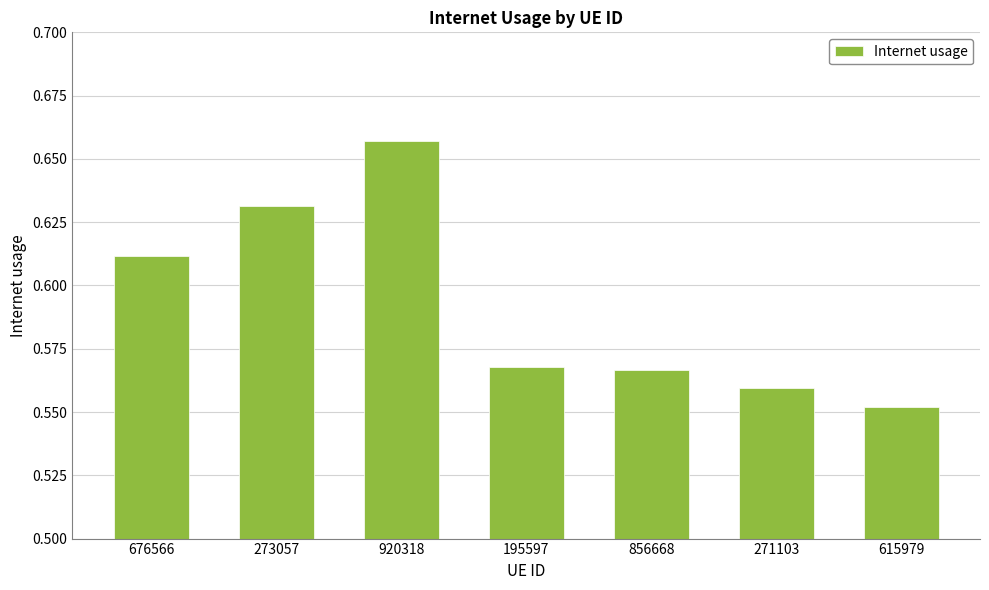

What is the difference between the values at 271103 and 273057?

0.1